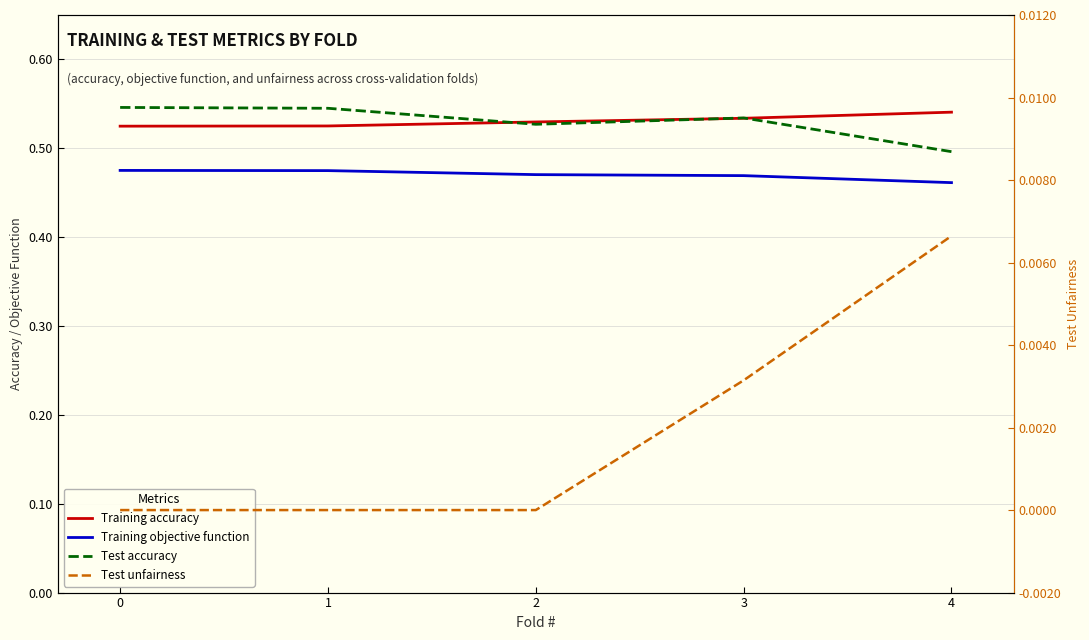

What is the total value across all series at 3?

1.5